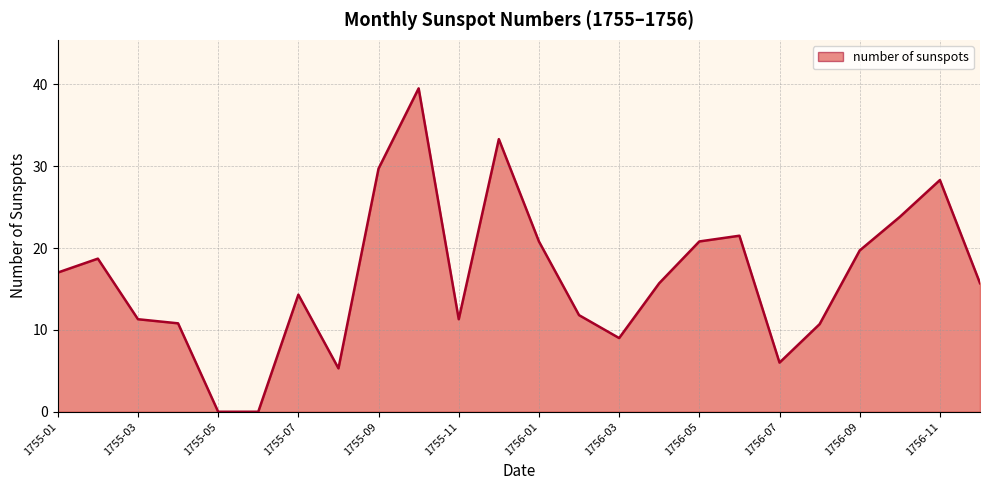

What is the greatest value displayed?

39.5